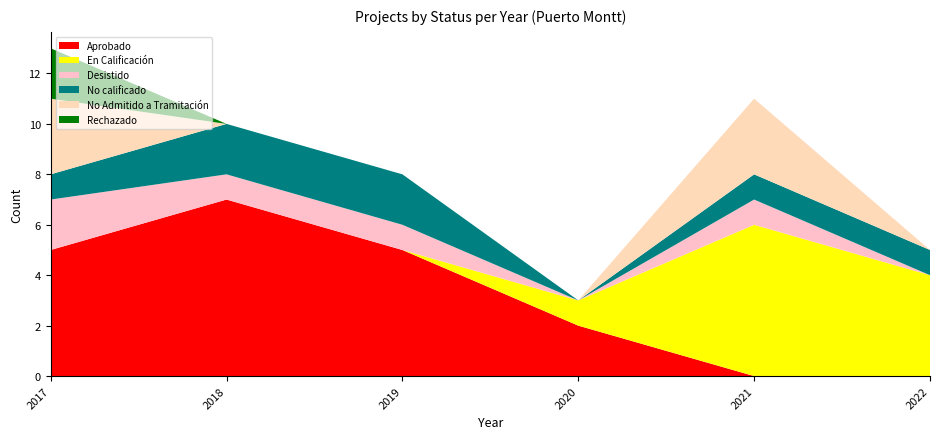

Reading right to left, transcribe all the data shown in this chart.

Aprobado: 2022=0	2021=0	2020=2	2019=5	2018=7	2017=5
En Calificación: 2022=4	2021=6	2020=1	2019=0	2018=0	2017=0
Desistido: 2022=0	2021=1	2020=0	2019=1	2018=1	2017=2
No calificado: 2022=1	2021=1	2020=0	2019=2	2018=2	2017=1
No Admitido a Tramitación: 2022=0	2021=3	2020=0	2019=0	2018=0	2017=3
Rechazado: 2022=0	2021=0	2020=0	2019=0	2018=0	2017=2